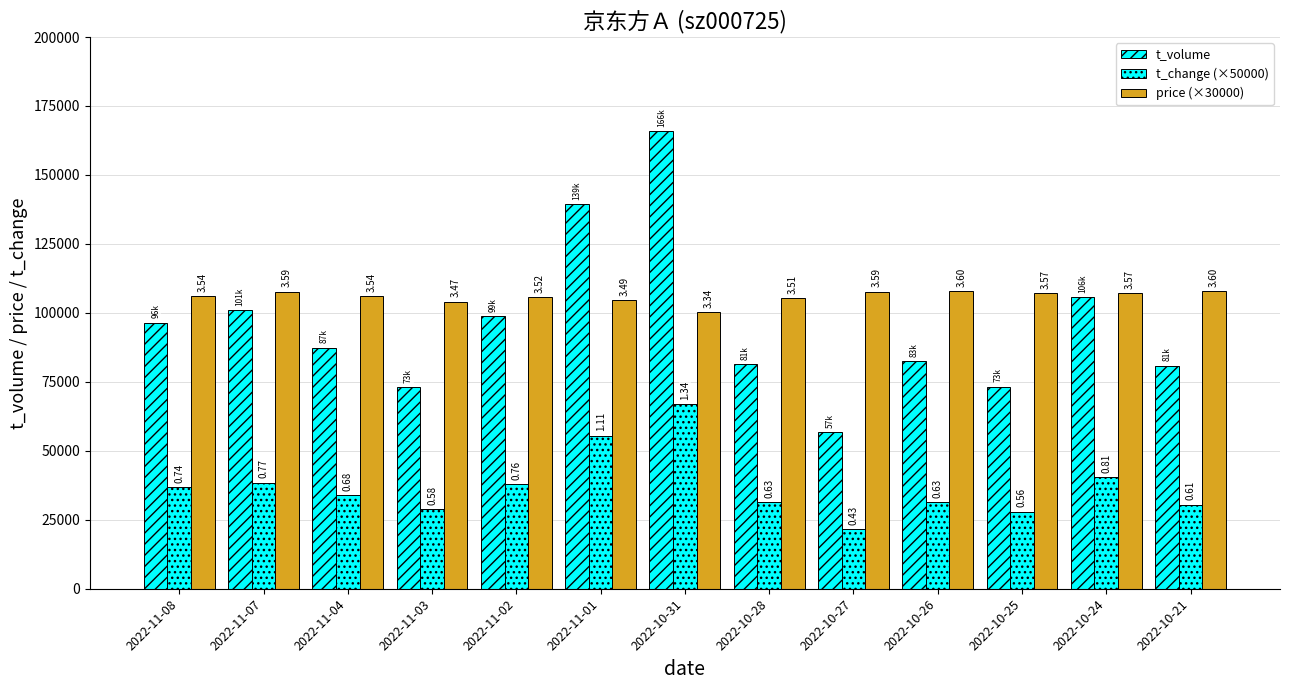

How many bars are there in each group?

3